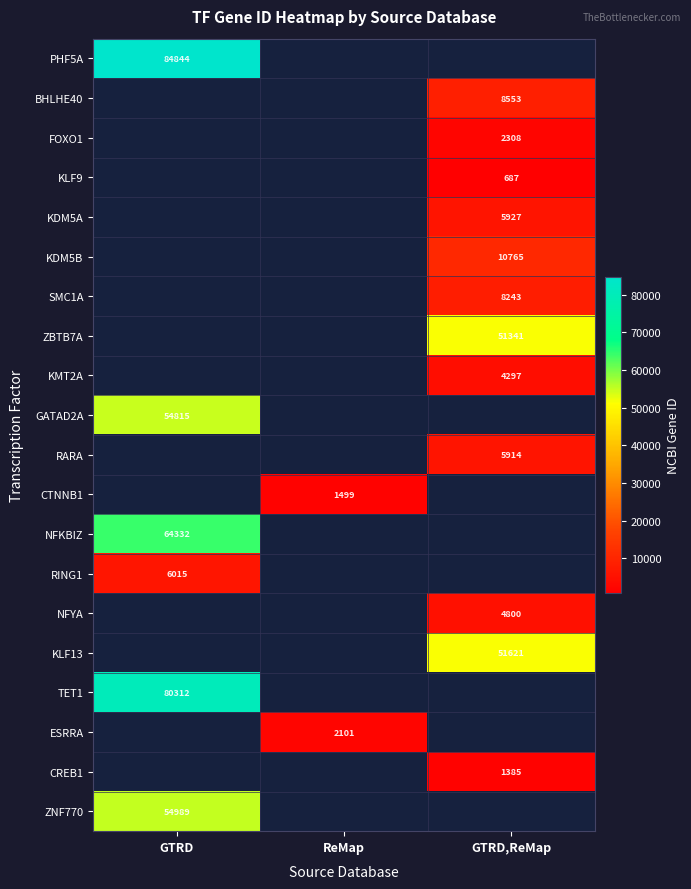

The value of ZNF770 at GTRD is 28603. True or false?

False